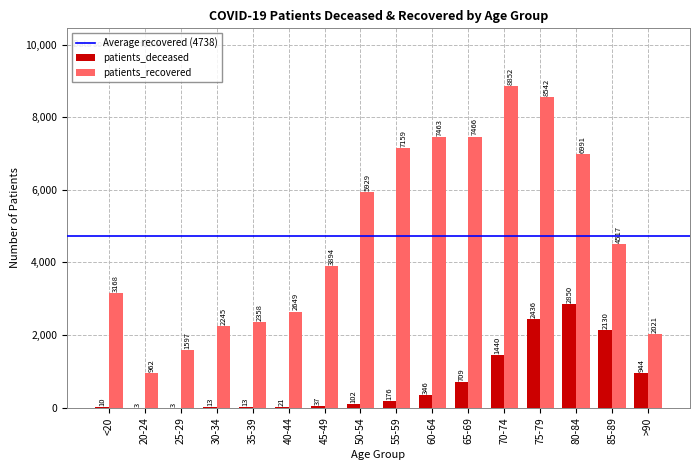

What is the sum of all patients_deceased values?

11233